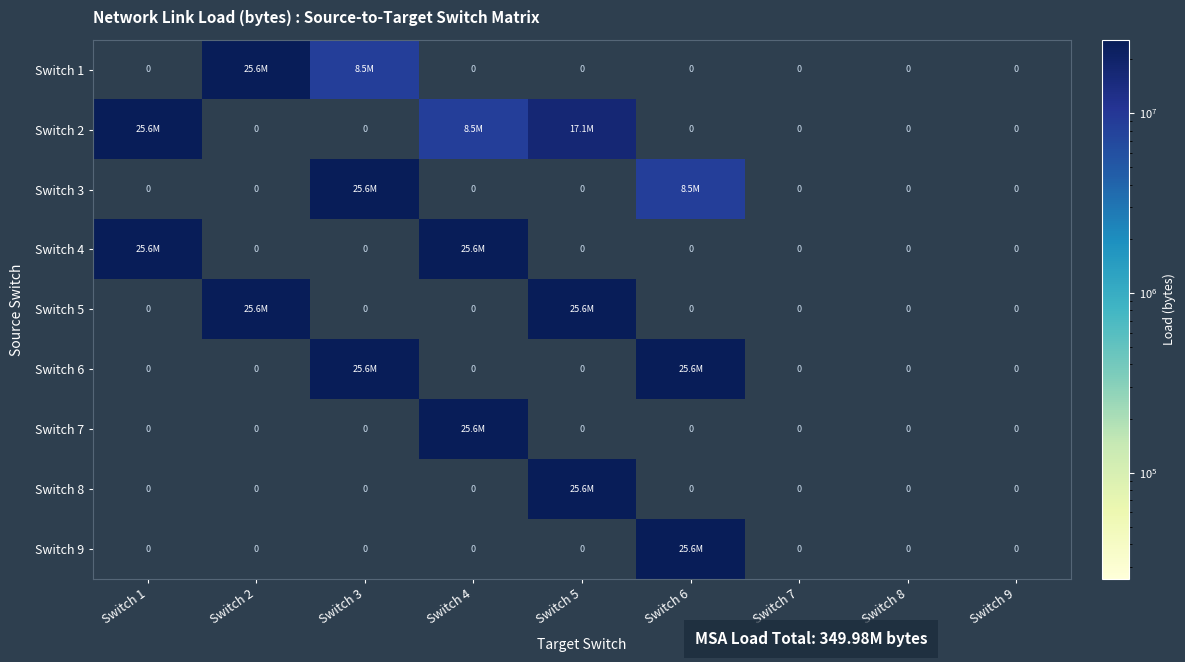

What is the average value of the Switch 4 series?

5690666.4